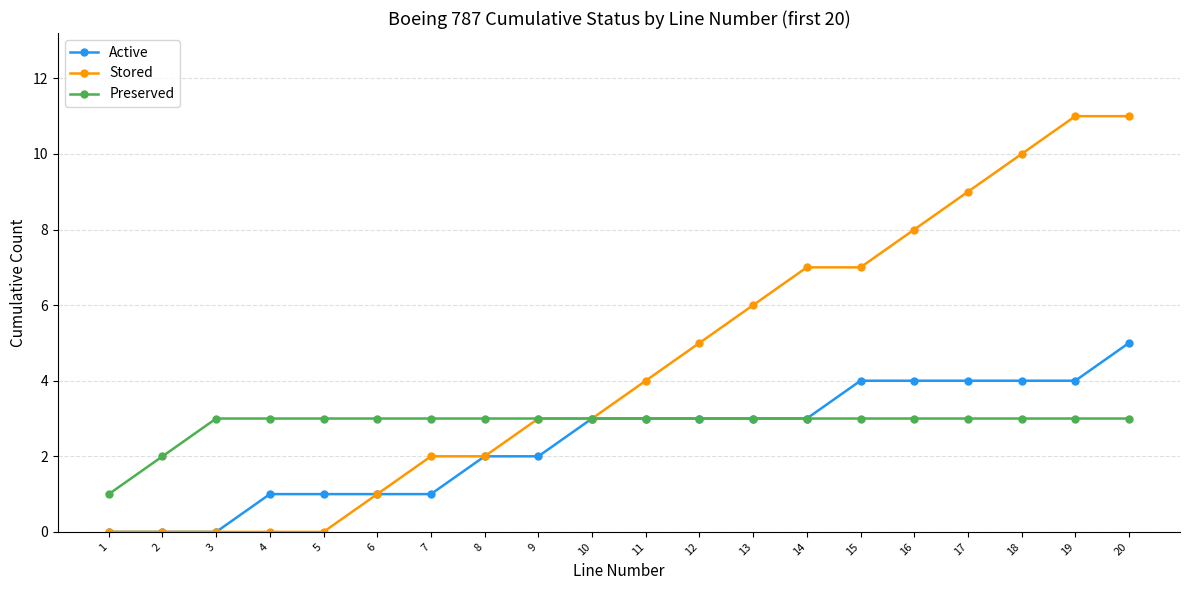

What is the value of the Preserved point at the 20th from the left?

3